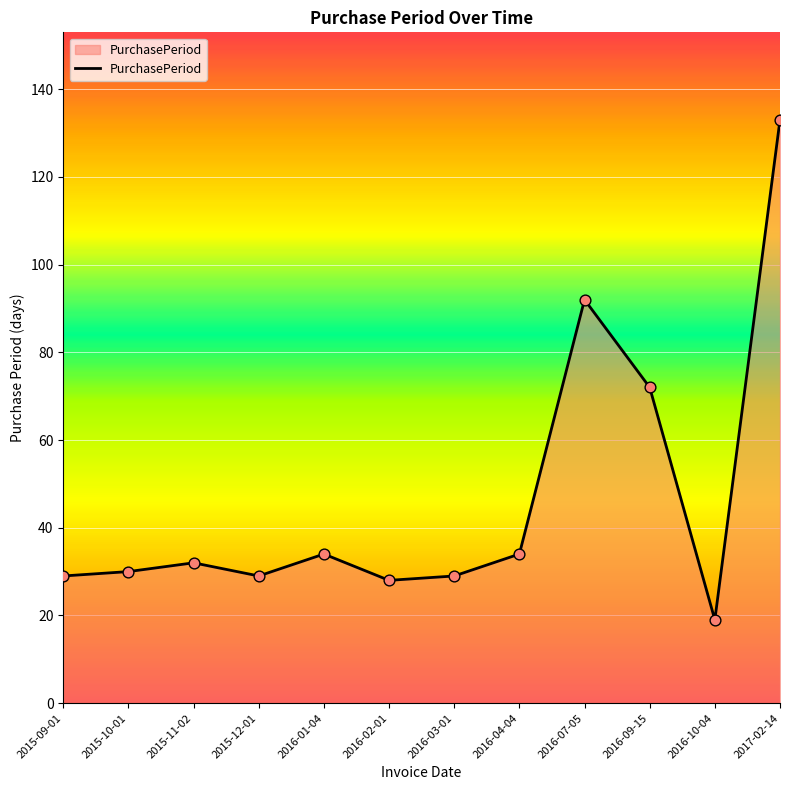

What is the change in value from 2015-09-01 to 2015-11-02?

+3